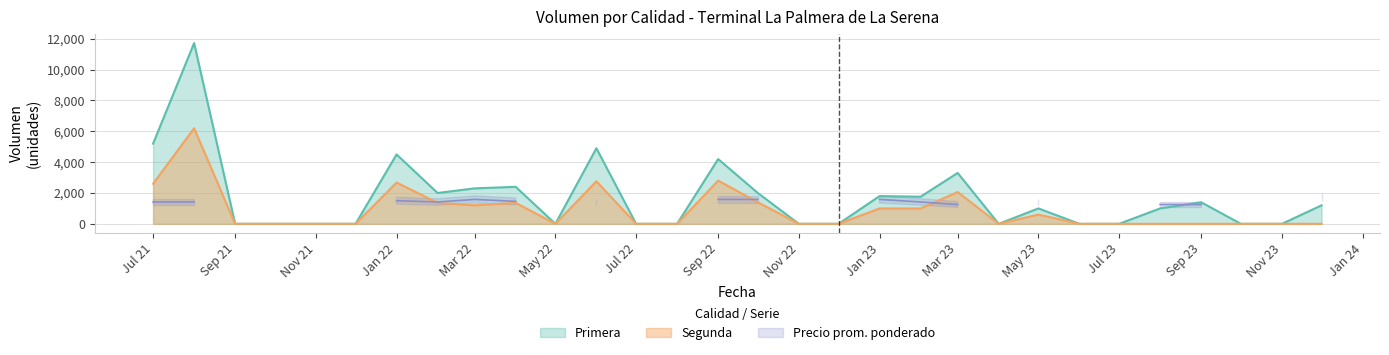

What is the highest value of the Segunda series?

6200